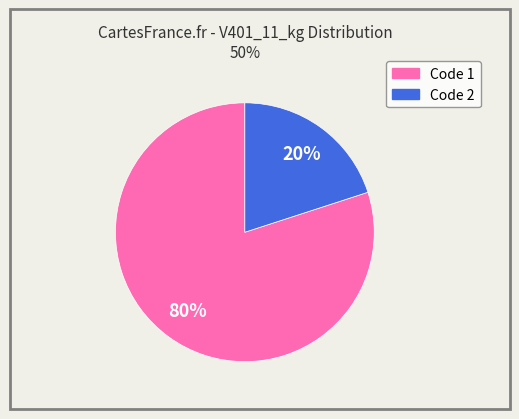

Does any single category account for the majority?

Yes